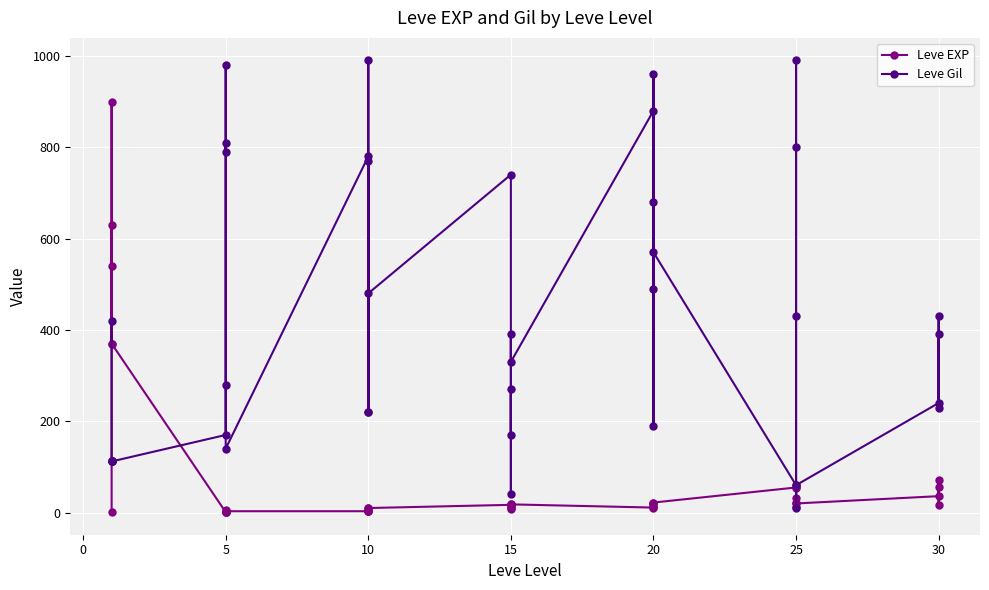

Which series ends up on top after the final intersection of Leve EXP and Leve Gil?

Leve Gil